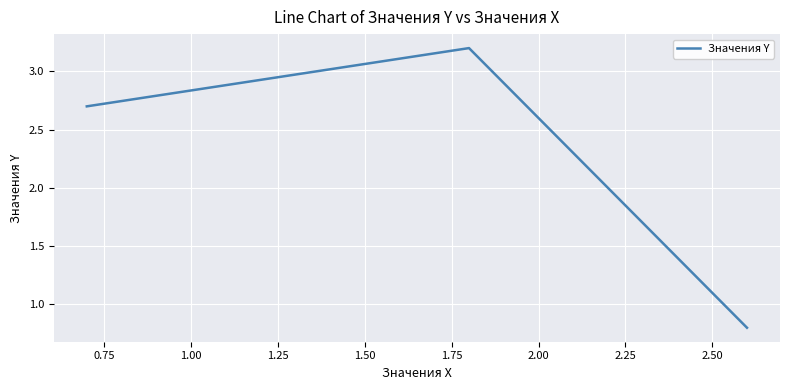

What is the smallest value displayed?

0.8